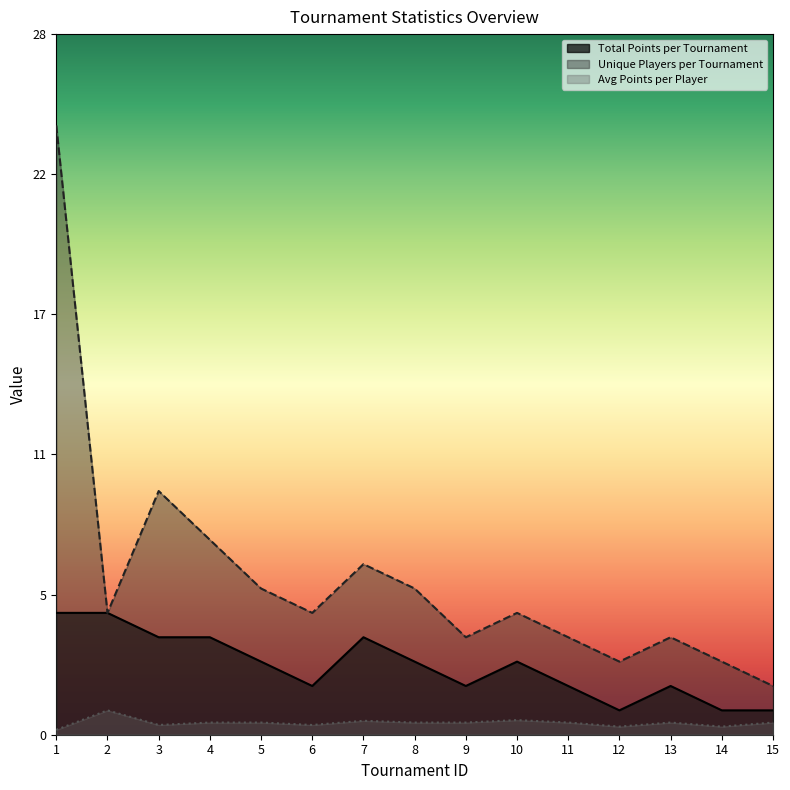

True or false: Unique Players per Tournament has a value of 3.0 at 12.

True